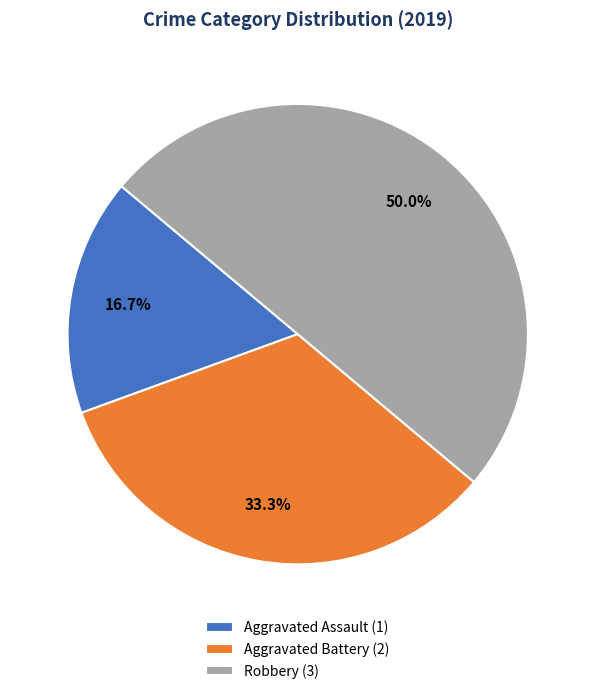

What percentage is the Aggravated Battery slice, to the nearest percent?

33%